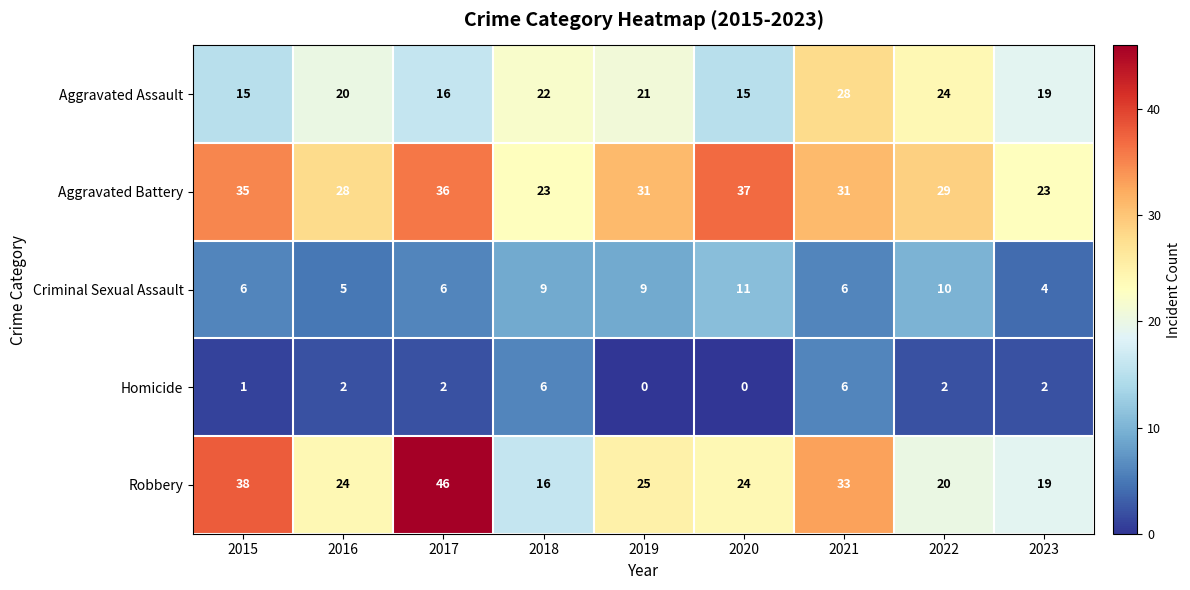

What is the highest value of the Aggravated Assault series?

28